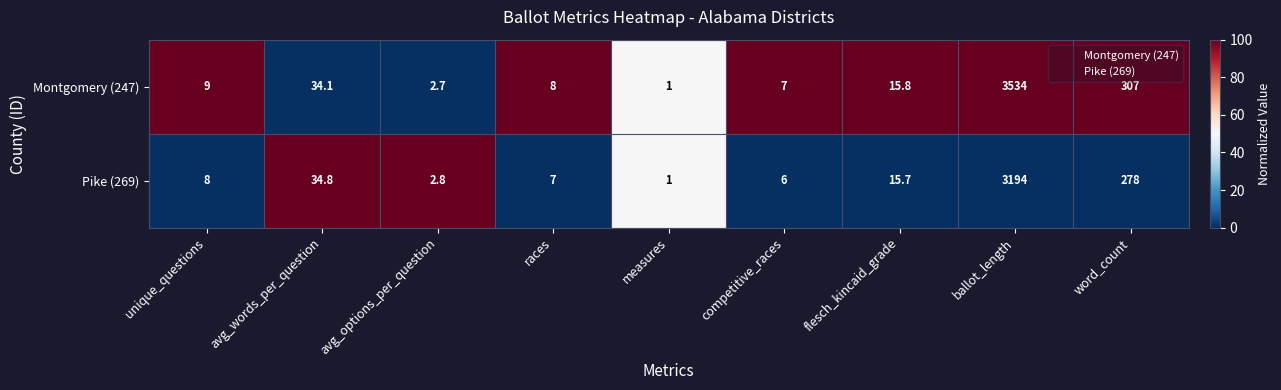

What is the total value across all series at unique_questions?

17.0